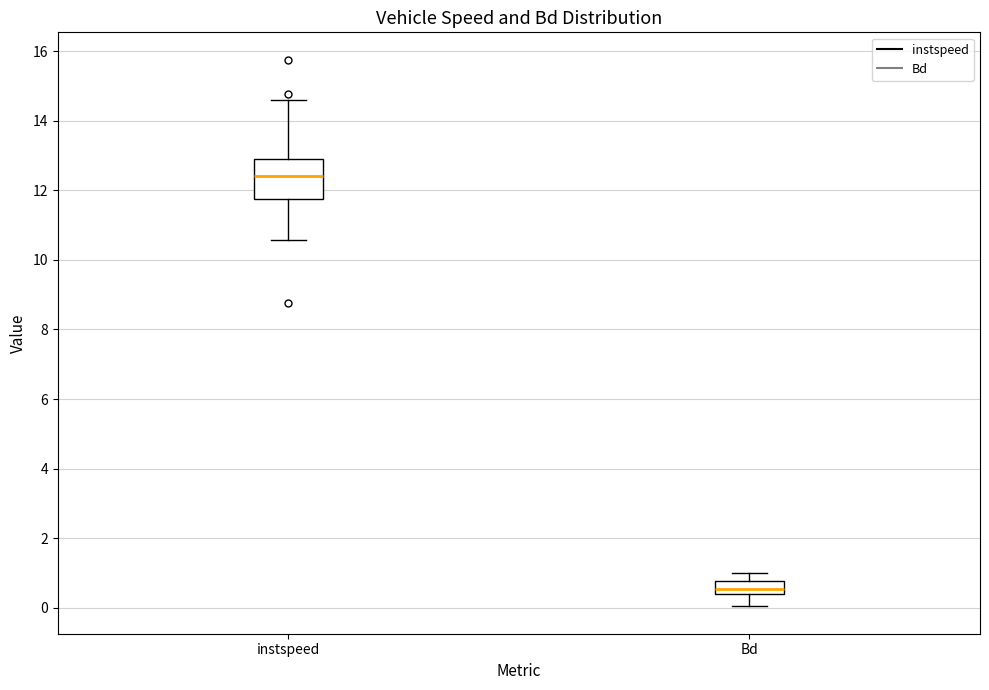

Where does the median line of the box for Bd sit on the y-axis? The values are not printed on the chart, so give them approximately, as read against the axis.

0.6